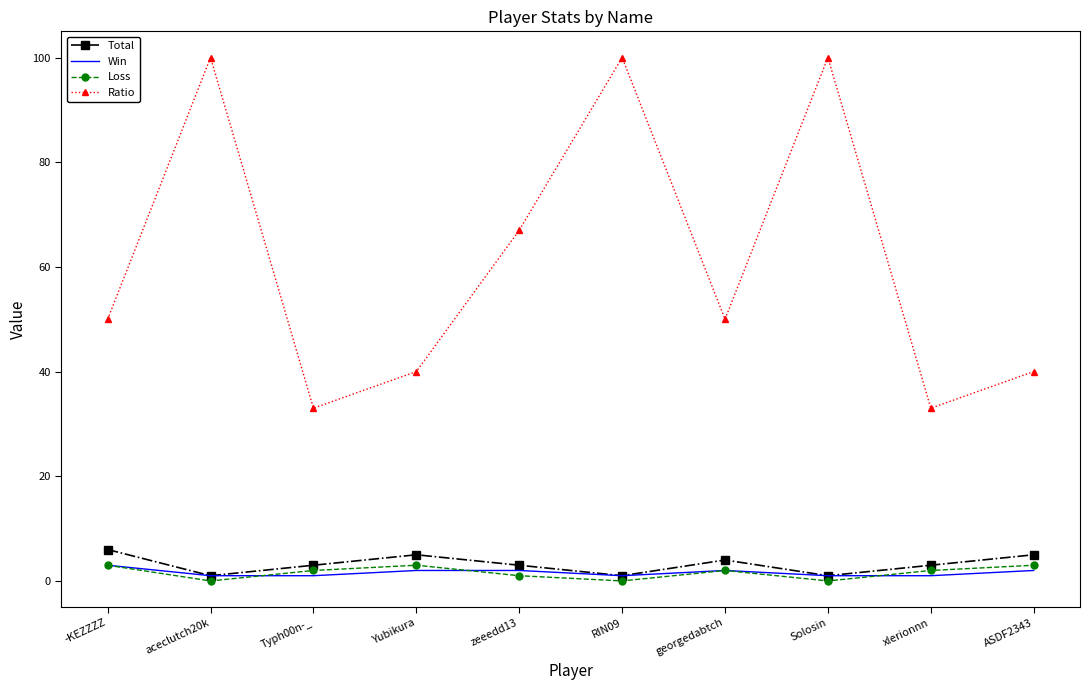

What is the lowest value of the Ratio series?

33